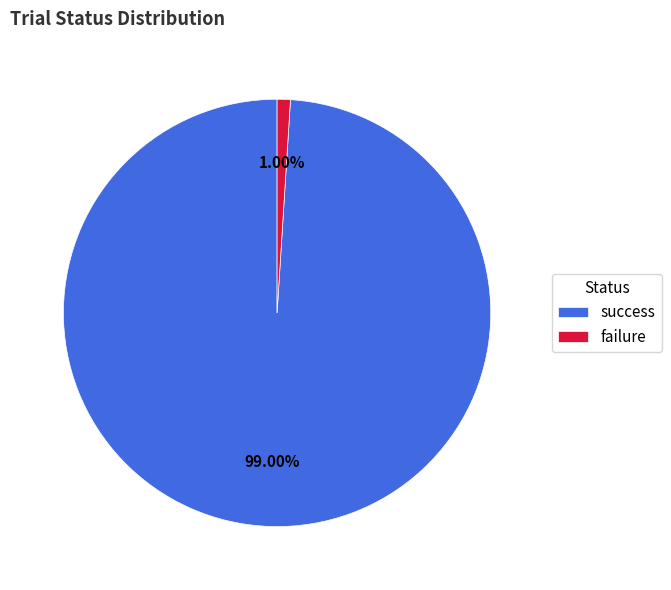

Count the number of slices in the pie.

2